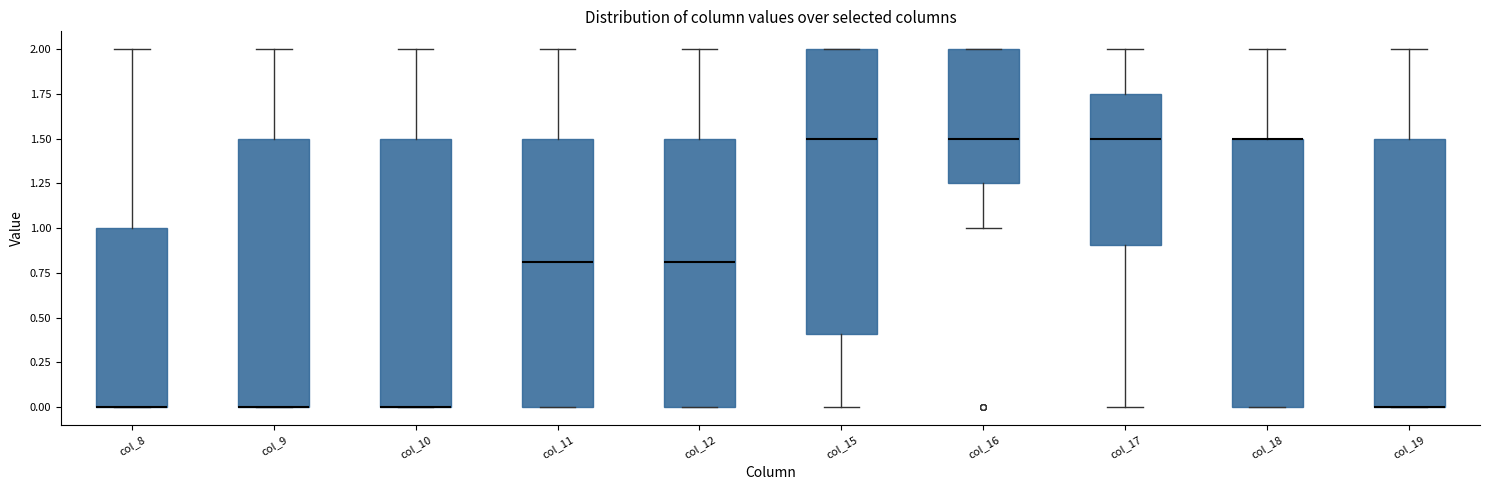

Where does the upper whisker of the box for col_18 end on the y-axis? The values are not printed on the chart, so give them approximately, as read against the axis.

2.00